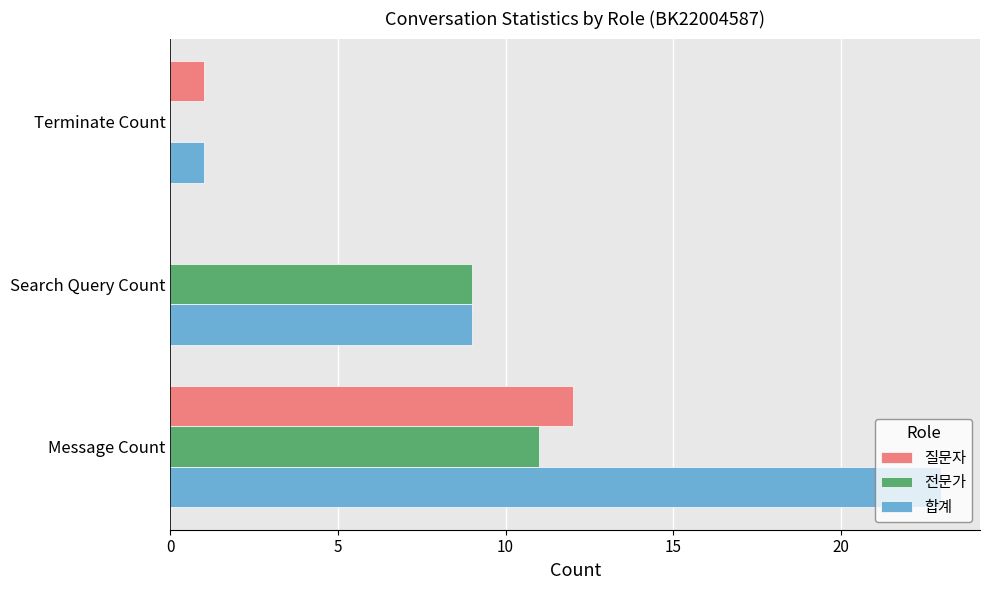

What are all the series names shown in the legend?

질문자, 전문가, 합계